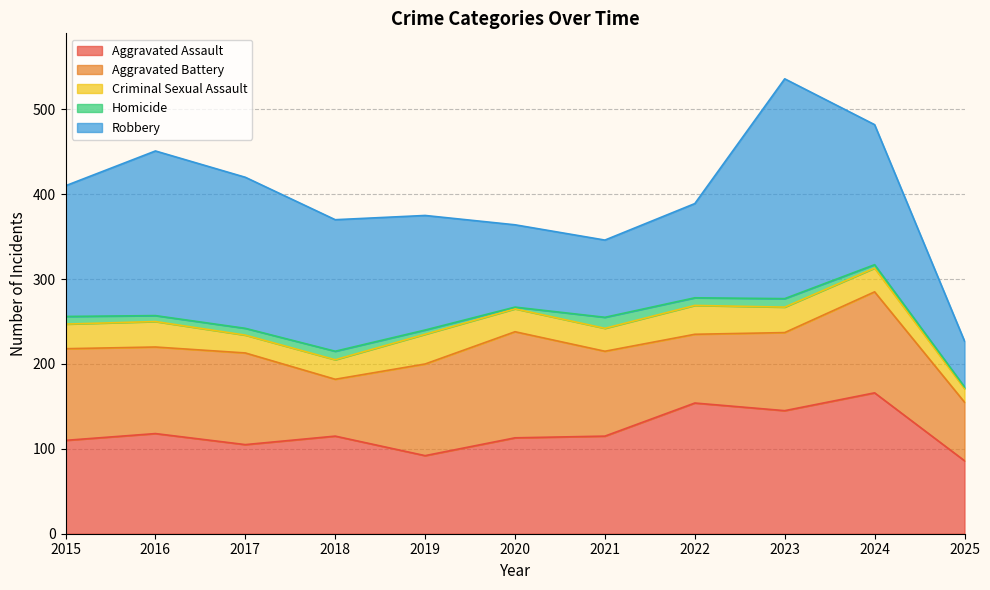

Reading left to right, list all the values displayed in this chart.

Aggravated Assault: 110	118	105	115	92	113	115	154	145	166	86
Aggravated Battery: 108	102	108	67	108	125	100	81	92	119	69
Criminal Sexual Assault: 29	30	21	23	35	27	27	34	30	28	16
Homicide: 9	7	8	10	5	2	13	9	10	4	2
Robbery: 154	194	178	155	135	97	91	111	259	165	54